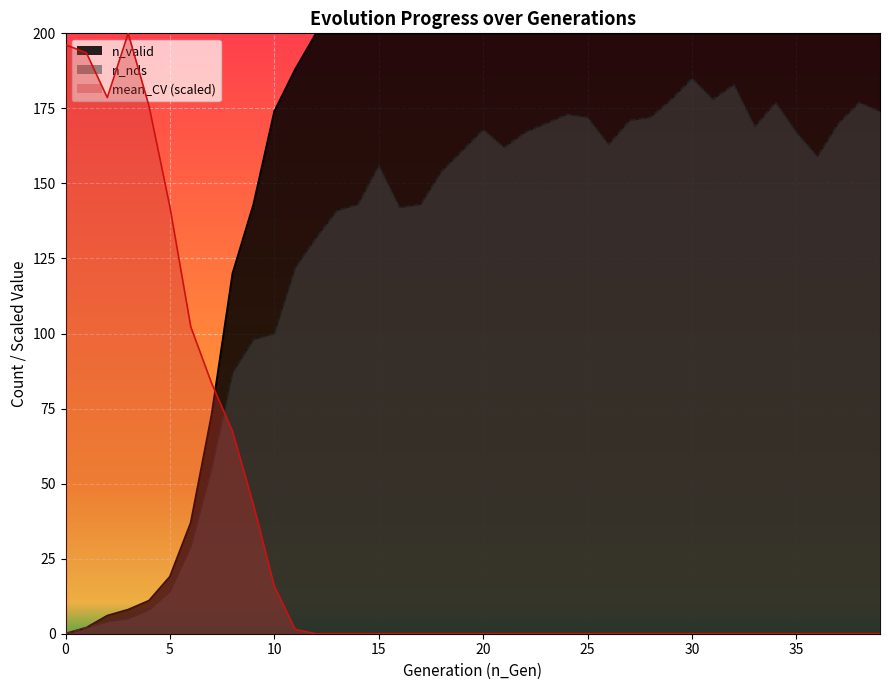

What is the difference between the maximum and minimum values in the n_nds series?

185.0